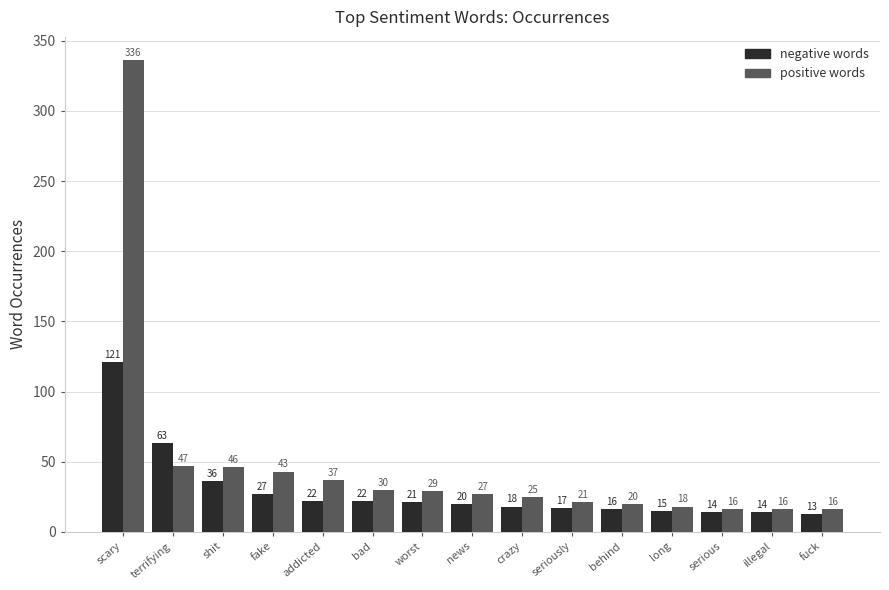

Which label corresponds to the largest value in the chart?

scary